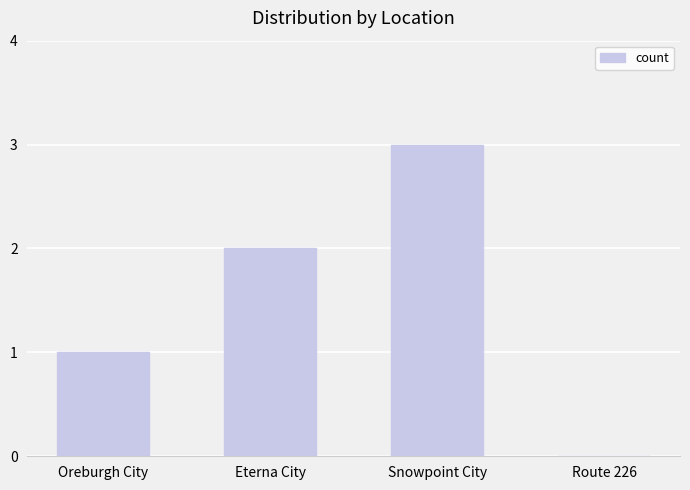

True or false: the data shows 2 at Eterna City.

True